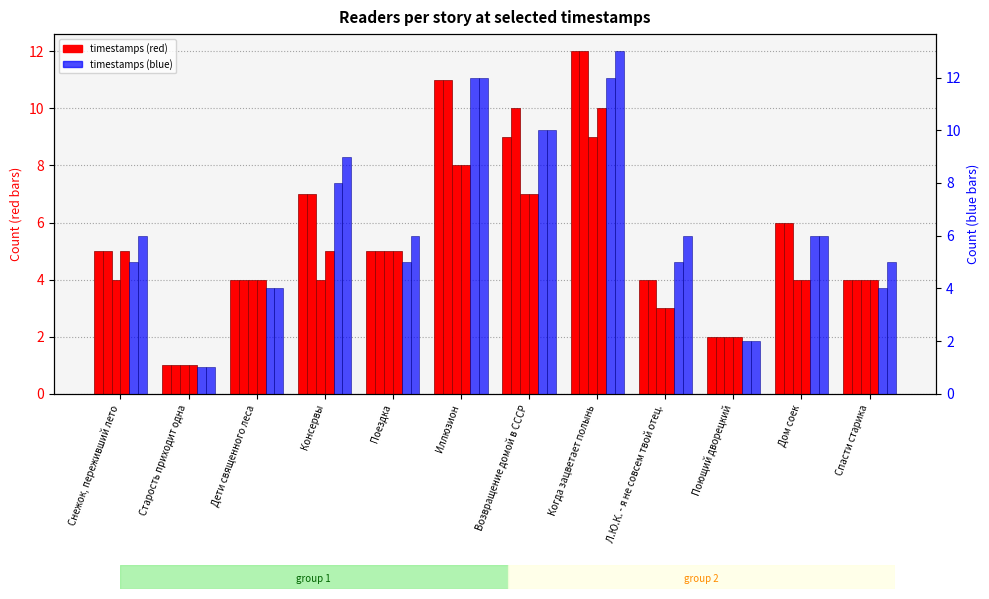

Reading left to right, what are all the values shown in this chart?

11.04 08:15: Снежок, переживший лето=5	Старость приходит одна=1	Дети священного леса=4	Консервы=7	Поездка=5	Иллюзион=11	Возвращение домой в СССР=9	Когда зацветает полынь=12	Л.Ю.К. - я не совсем твой отец.=4	Поющий дворецкий=2	Дом соек=6	Спасти старика=4
11.04 12:05: Снежок, переживший лето=5	Старость приходит одна=1	Дети священного леса=4	Консервы=7	Поездка=5	Иллюзион=11	Возвращение домой в СССР=10	Когда зацветает полынь=12	Л.Ю.К. - я не совсем твой отец.=4	Поющий дворецкий=2	Дом соек=6	Спасти старика=4
10.04 18:25: Снежок, переживший лето=4	Старость приходит одна=1	Дети священного леса=4	Консервы=4	Поездка=5	Иллюзион=8	Возвращение домой в СССР=7	Когда зацветает полынь=9	Л.Ю.К. - я не совсем твой отец.=3	Поющий дворецкий=2	Дом соек=4	Спасти старика=4
10.04 19:05: Снежок, переживший лето=5	Старость приходит одна=1	Дети священного леса=4	Консервы=5	Поездка=5	Иллюзион=8	Возвращение домой в СССР=7	Когда зацветает полынь=10	Л.Ю.К. - я не совсем твой отец.=3	Поющий дворецкий=2	Дом соек=4	Спасти старика=4
11.04 13:05: Снежок, переживший лето=5	Старость приходит одна=1	Дети священного леса=4	Консервы=8	Поездка=5	Иллюзион=12	Возвращение домой в СССР=10	Когда зацветает полынь=12	Л.Ю.К. - я не совсем твой отец.=5	Поющий дворецкий=2	Дом соек=6	Спасти старика=4
11.04 16:15: Снежок, переживший лето=6	Старость приходит одна=1	Дети священного леса=4	Консервы=9	Поездка=6	Иллюзион=12	Возвращение домой в СССР=10	Когда зацветает полынь=13	Л.Ю.К. - я не совсем твой отец.=6	Поющий дворецкий=2	Дом соек=6	Спасти старика=5